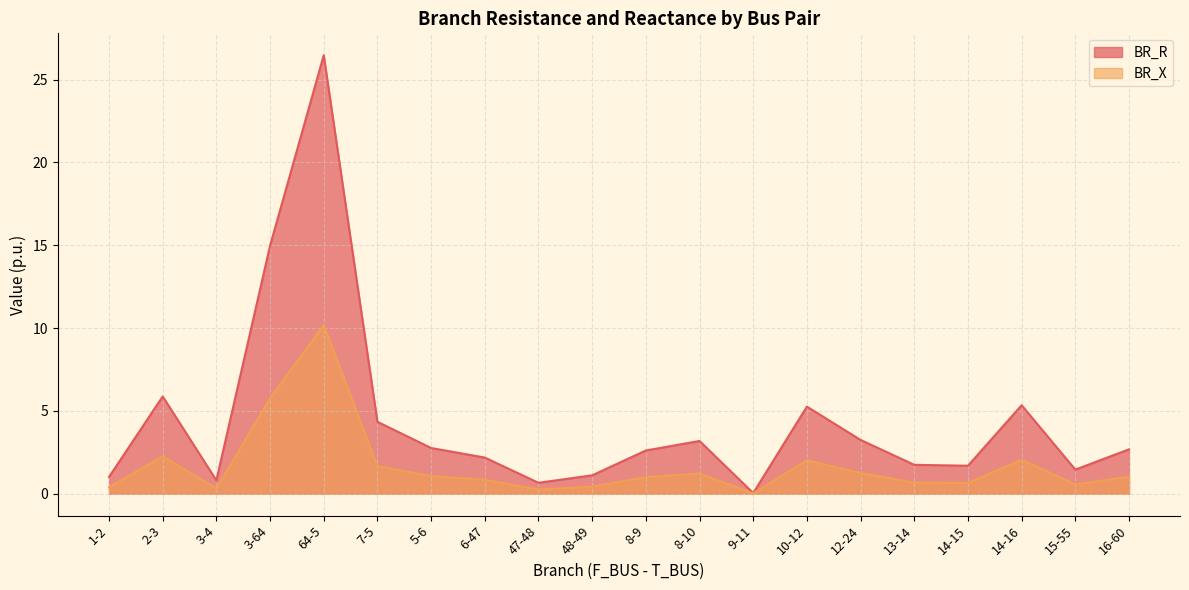

Which series has the widest spread of values?

BR_R